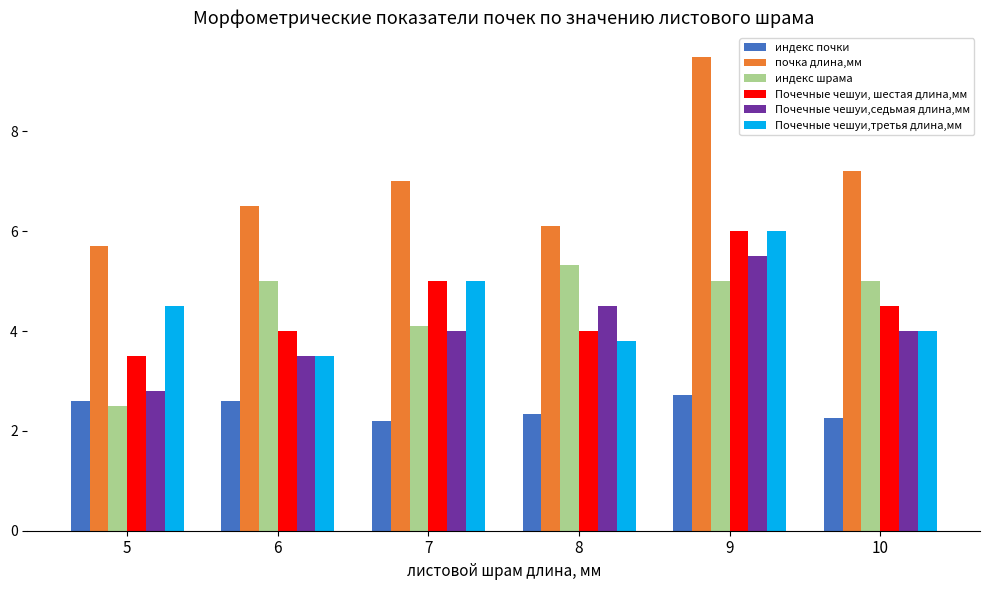

Is it true that Почечные чешуи,седьмая длина,мм equals 5.7 at 6?

False